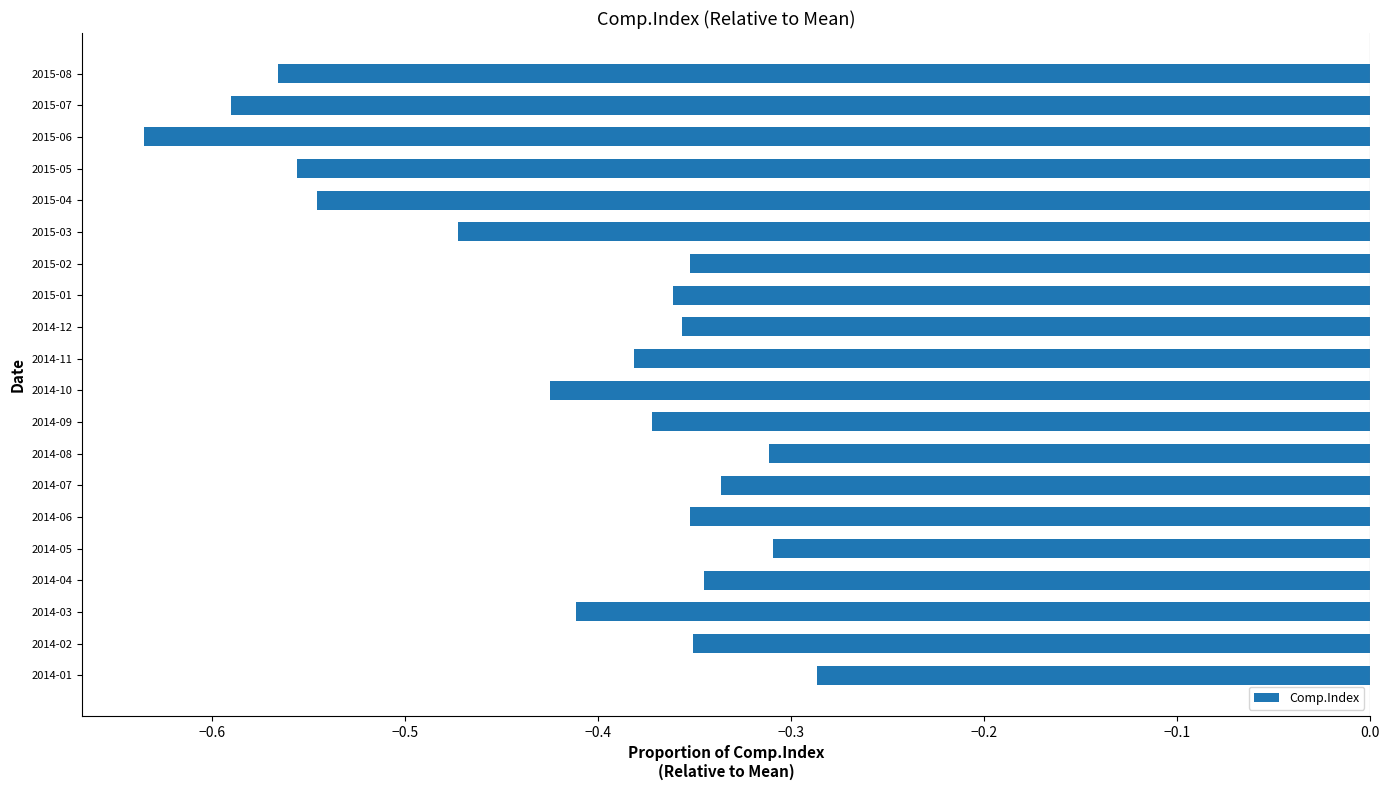

Does the chart contain any negative values?

Yes